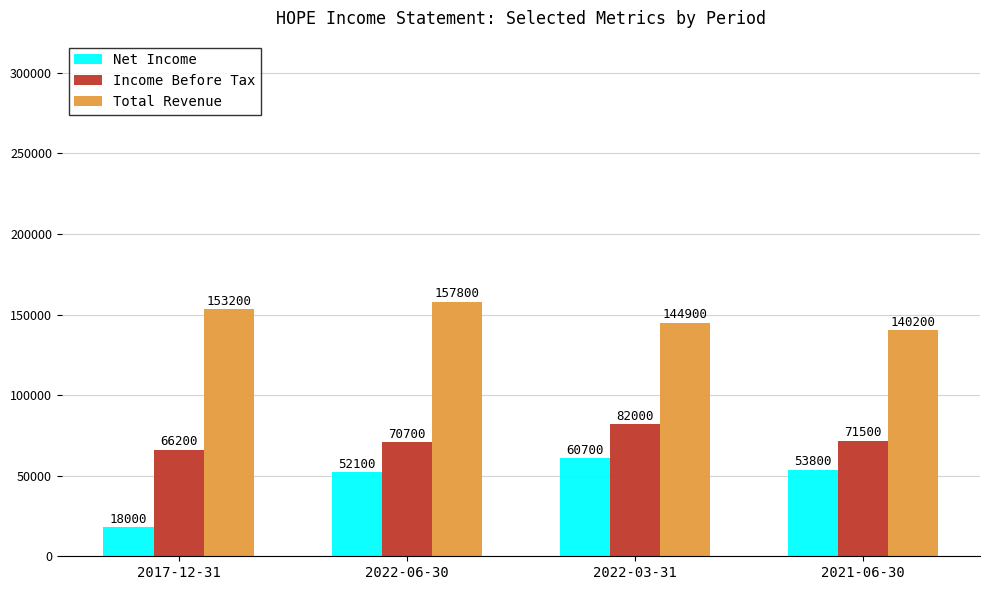

Which series has the largest range (max minus min)?

Net Income